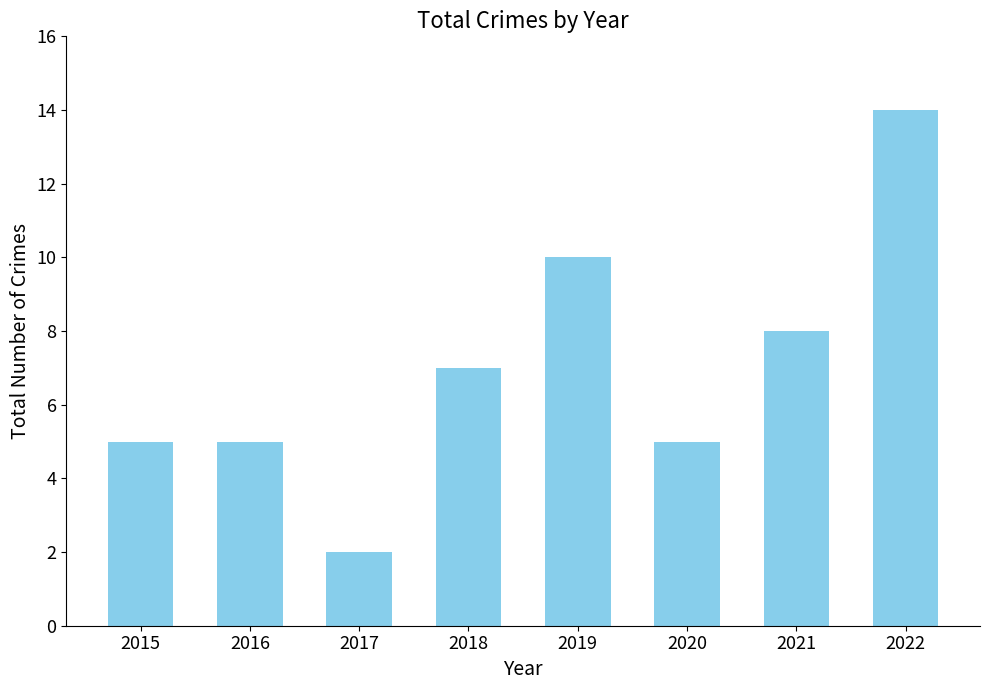

What is the change in value from 2015 to 2021?

+3